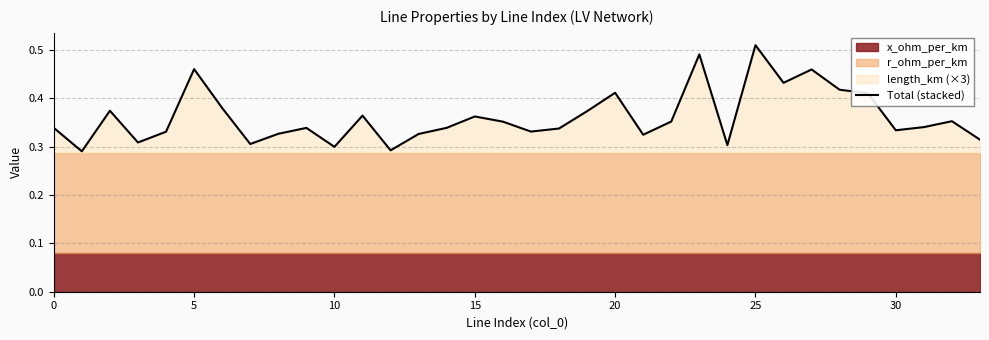

Between 26 and 17, which is larger?

26